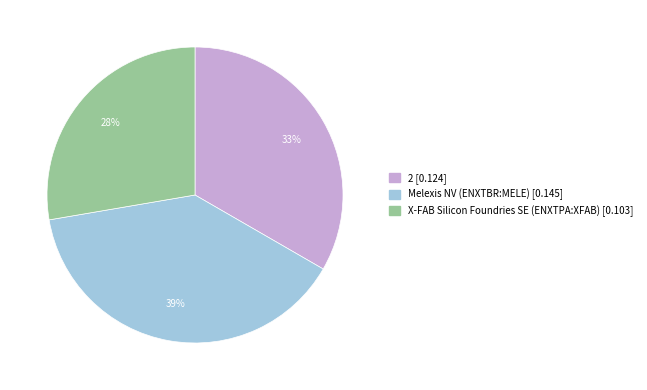

Do Melexis NV (ENXTBR:MELE) and 2 together represent more than half of the pie?

Yes